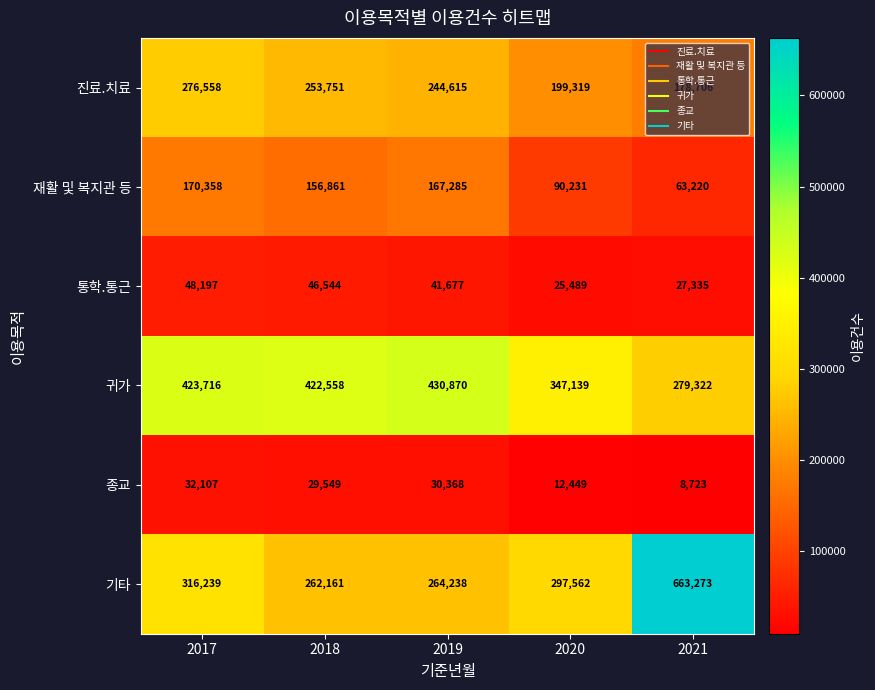

What is the difference between the 귀가 values at 2017 and 2021?

144394